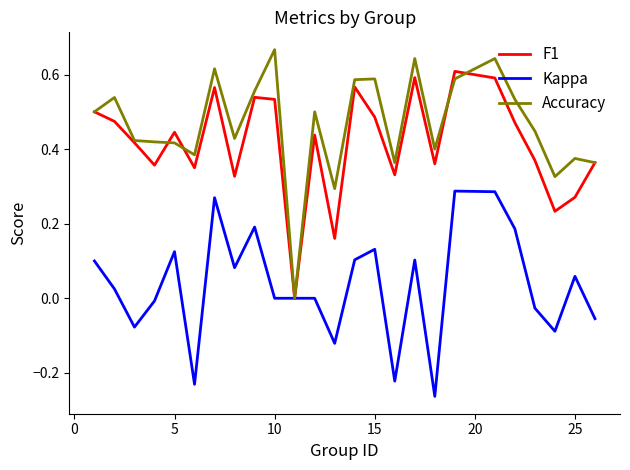

Which series has the largest range (max minus min)?

Accuracy